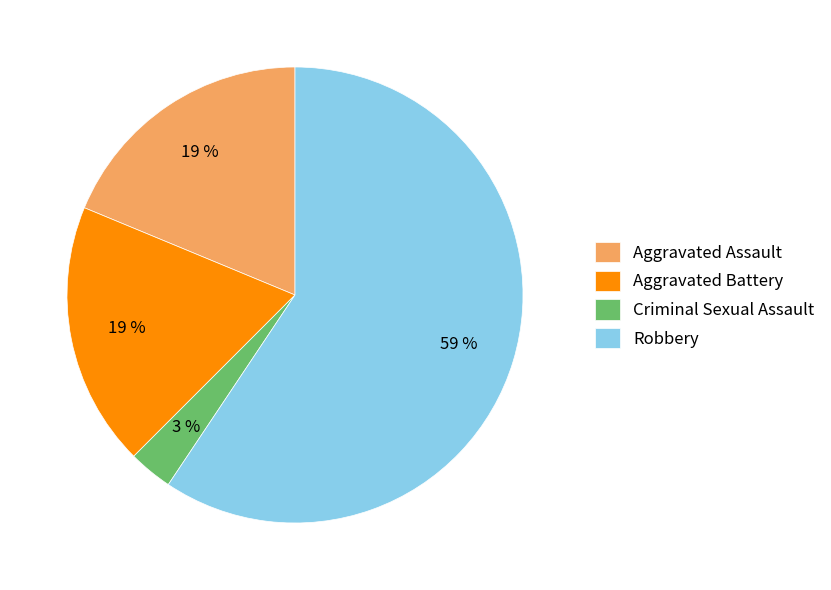

Count the number of slices in the pie.

4